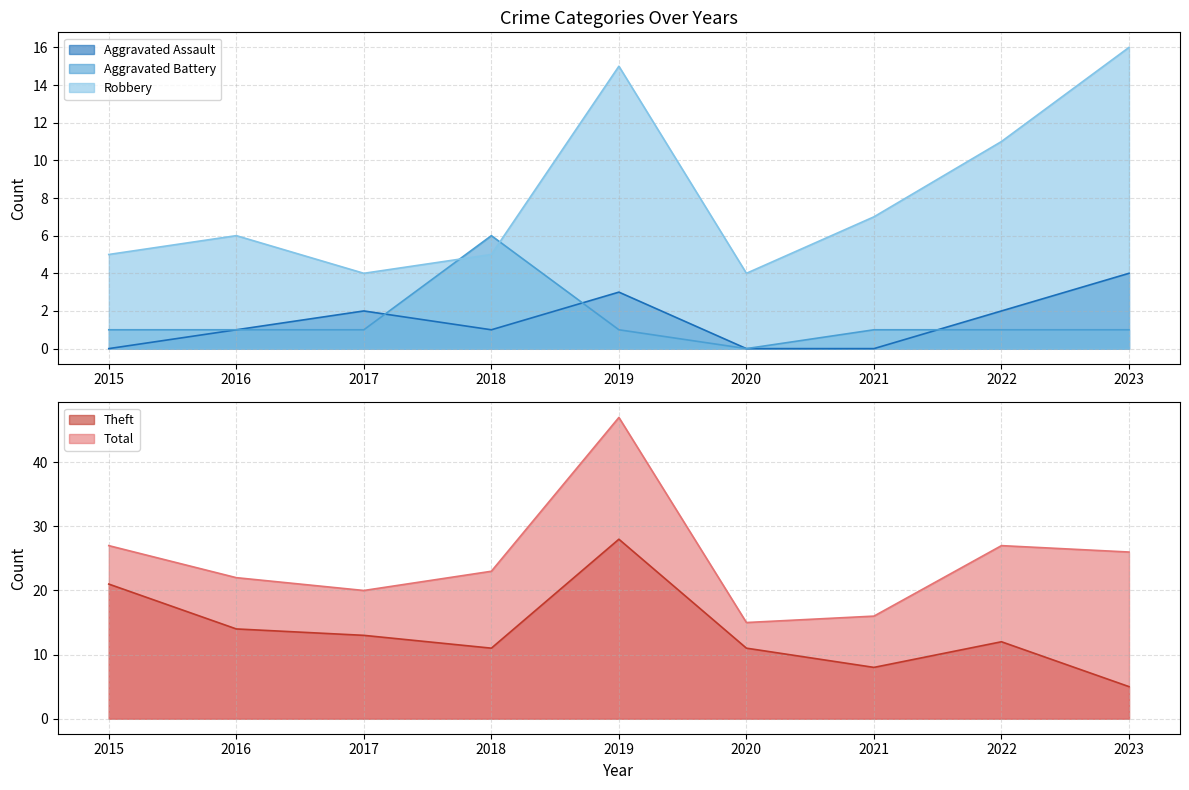

Reading left to right, extract all data points from this chart.

Aggravated Assault: 0	1	2	1	3	0	0	2	4
Aggravated Battery: 1	1	1	6	1	0	1	1	1
Robbery: 5	6	4	5	15	4	7	11	16
Theft: 21	14	13	11	28	11	8	12	5
Total: 27	22	20	23	47	15	16	27	26